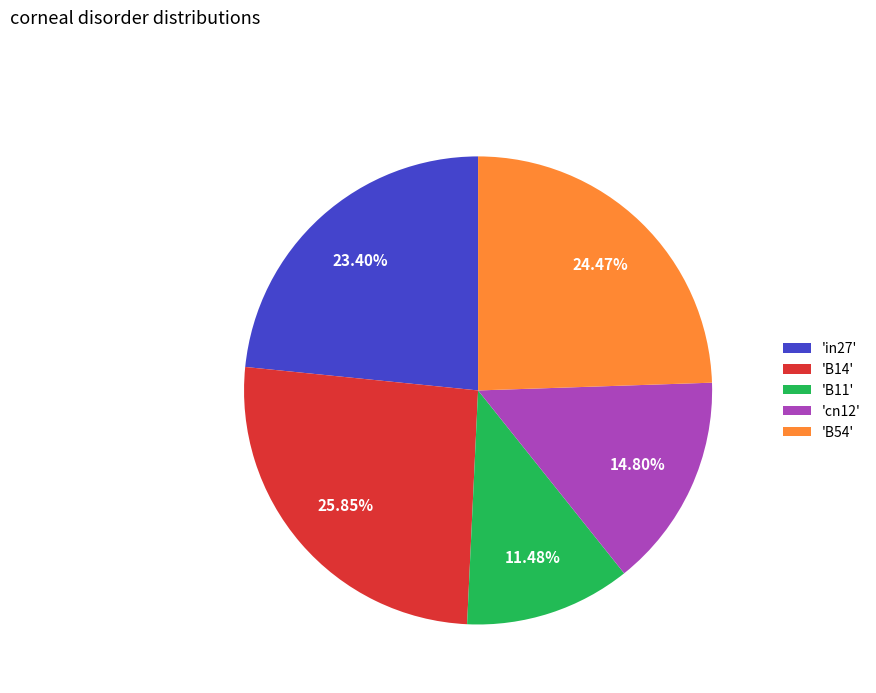

Does any single category account for the majority?

No